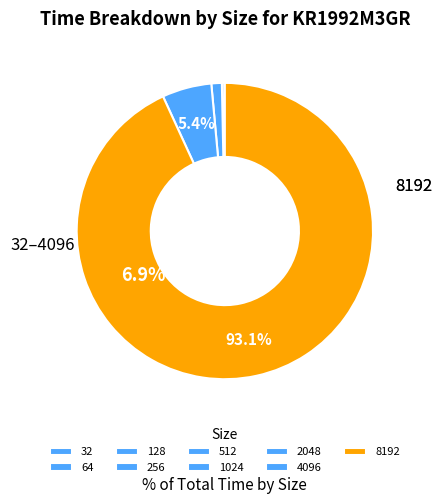

How many slices are in this pie chart?

9